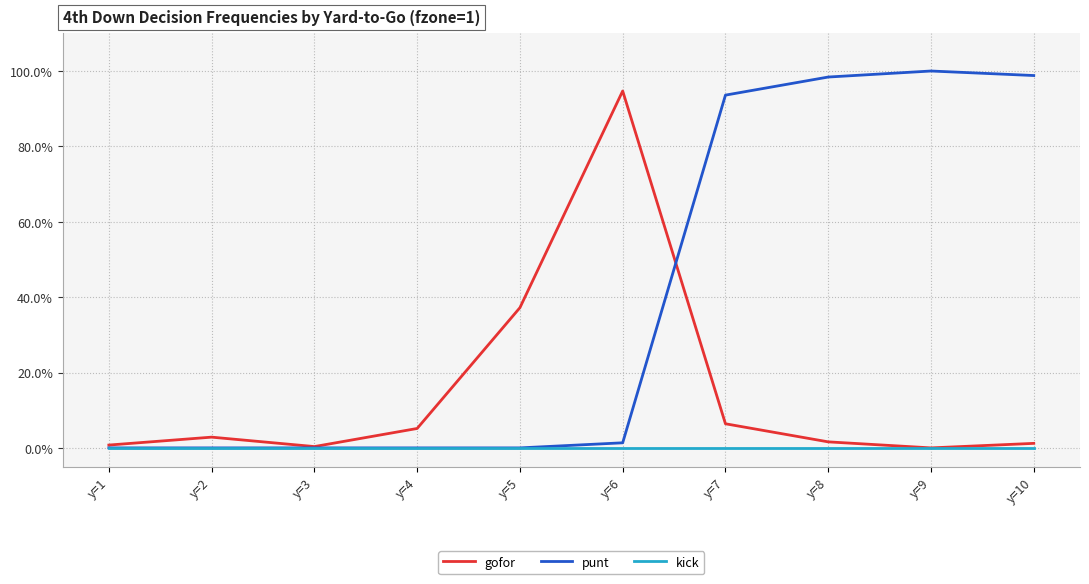

Does the chart have visible grid lines?

Yes